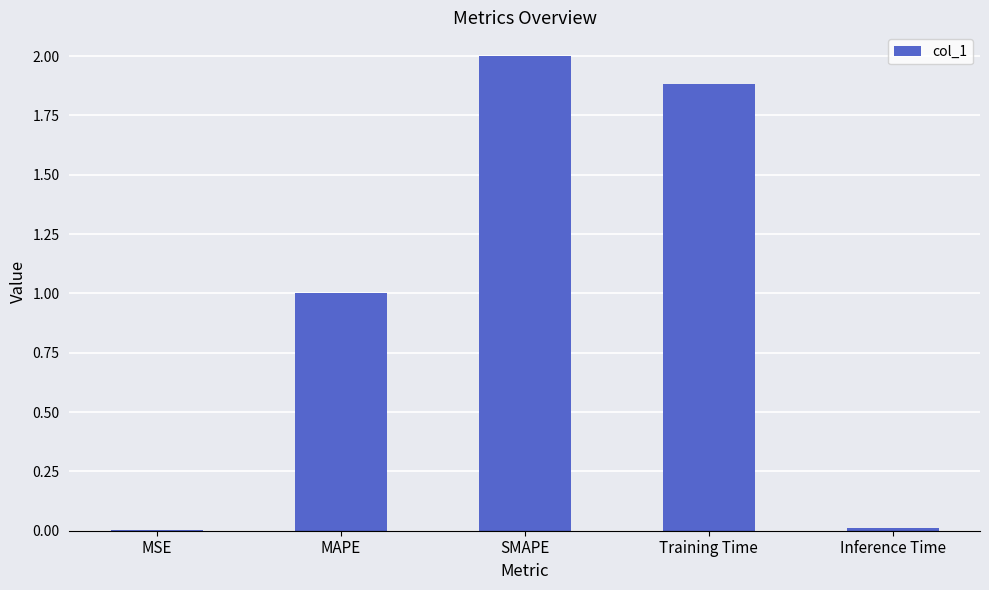

Does the chart contain stacked bars?

No